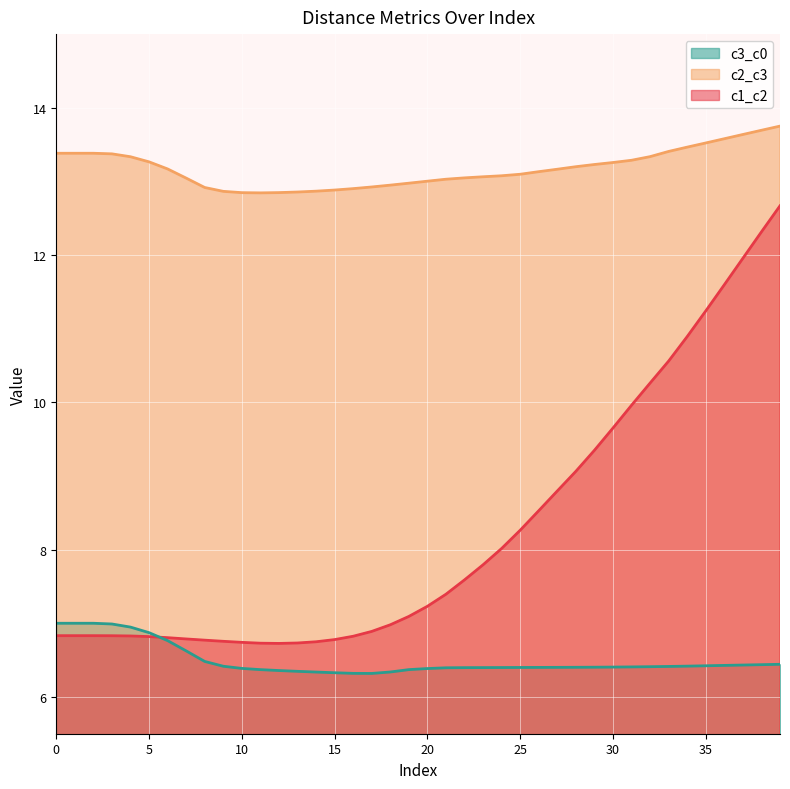

What is the value of the c3_c0 point at the 8th from the left?

6.6